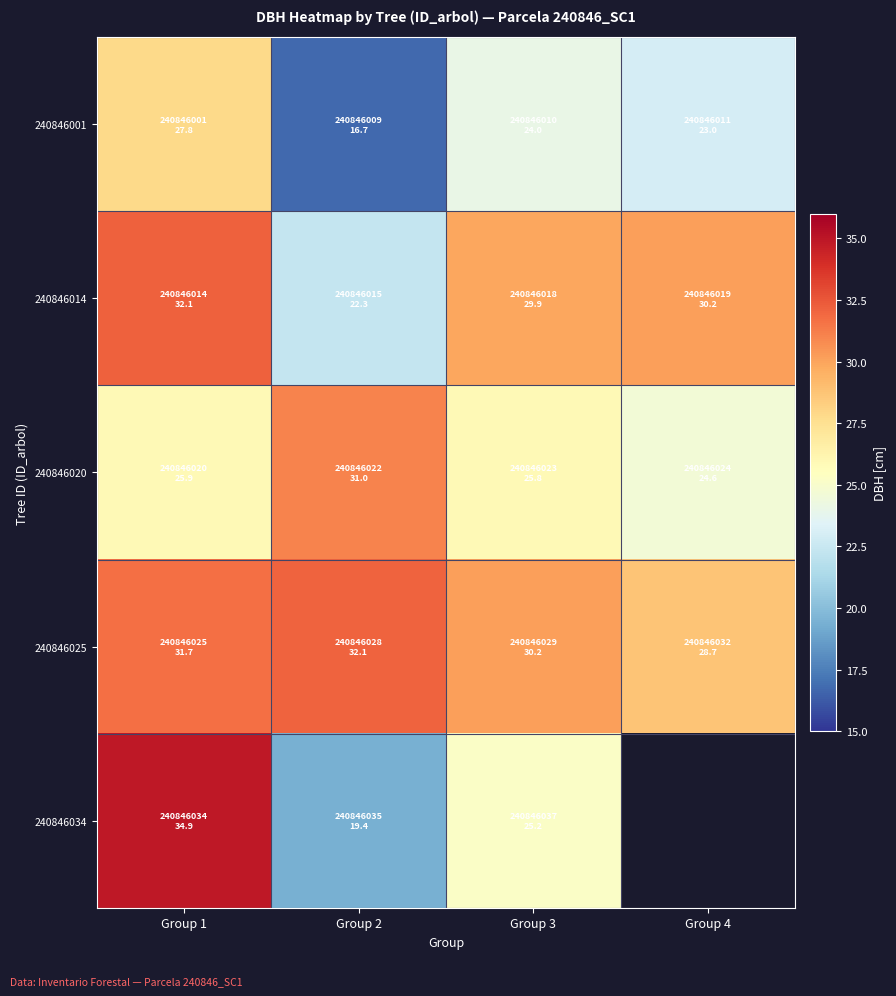

What is the smallest value displayed?

16.7